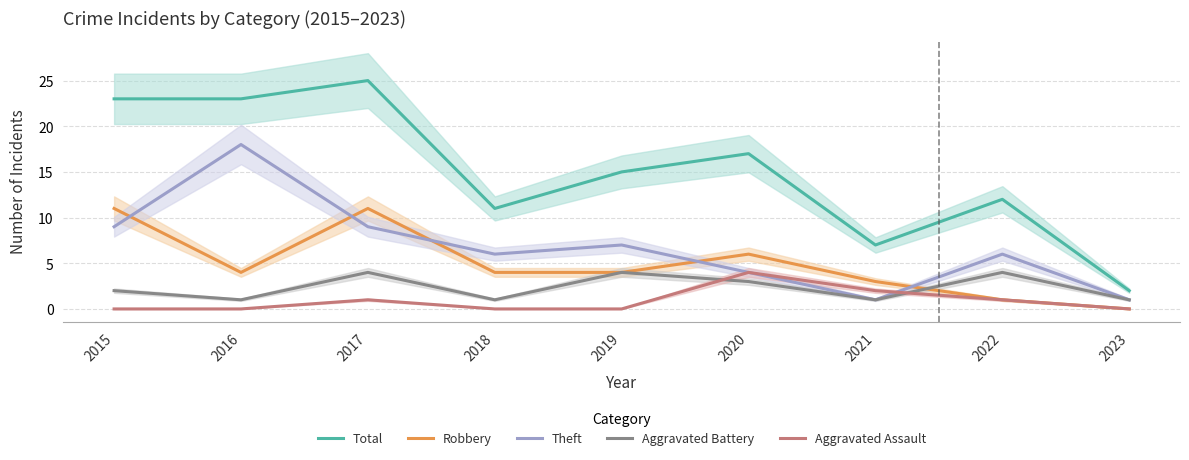

Reading left to right, what are all the values shown in this chart?

Total: 23	23	25	11	15	17	7	12	2
Robbery: 11	4	11	4	4	6	3	1	0
Theft: 9	18	9	6	7	4	1	6	1
Aggravated Battery: 2	1	4	1	4	3	1	4	1
Aggravated Assault: 0	0	1	0	0	4	2	1	0